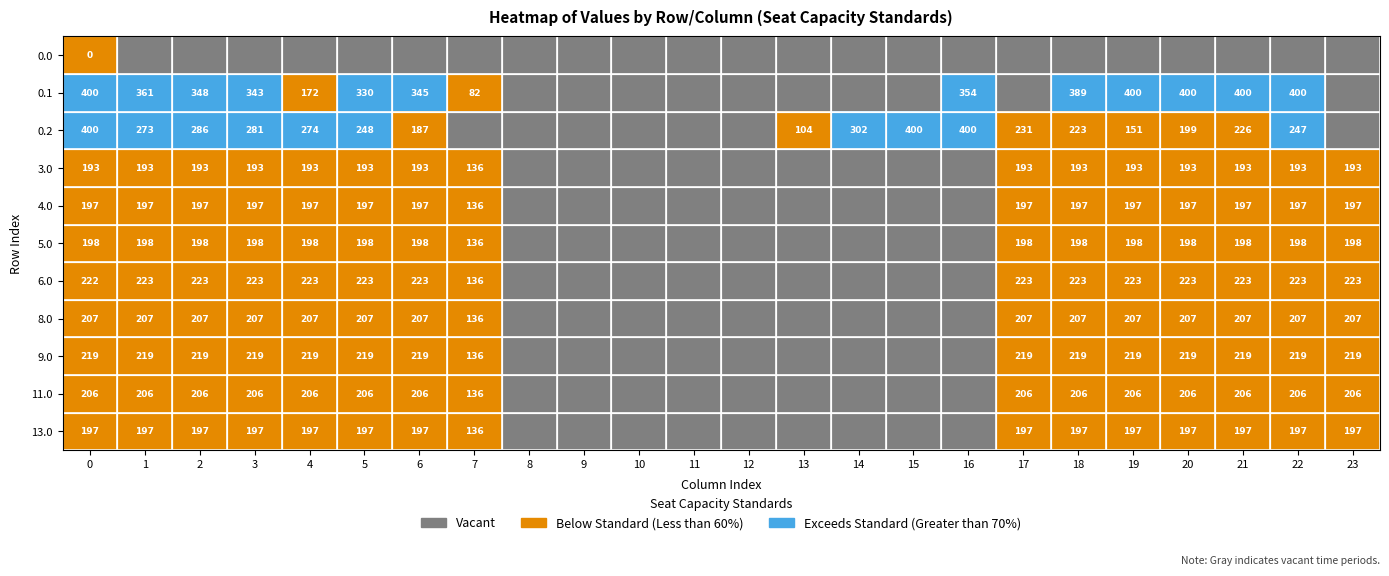

What value does the 8.0 series have at 3.0?

207.0